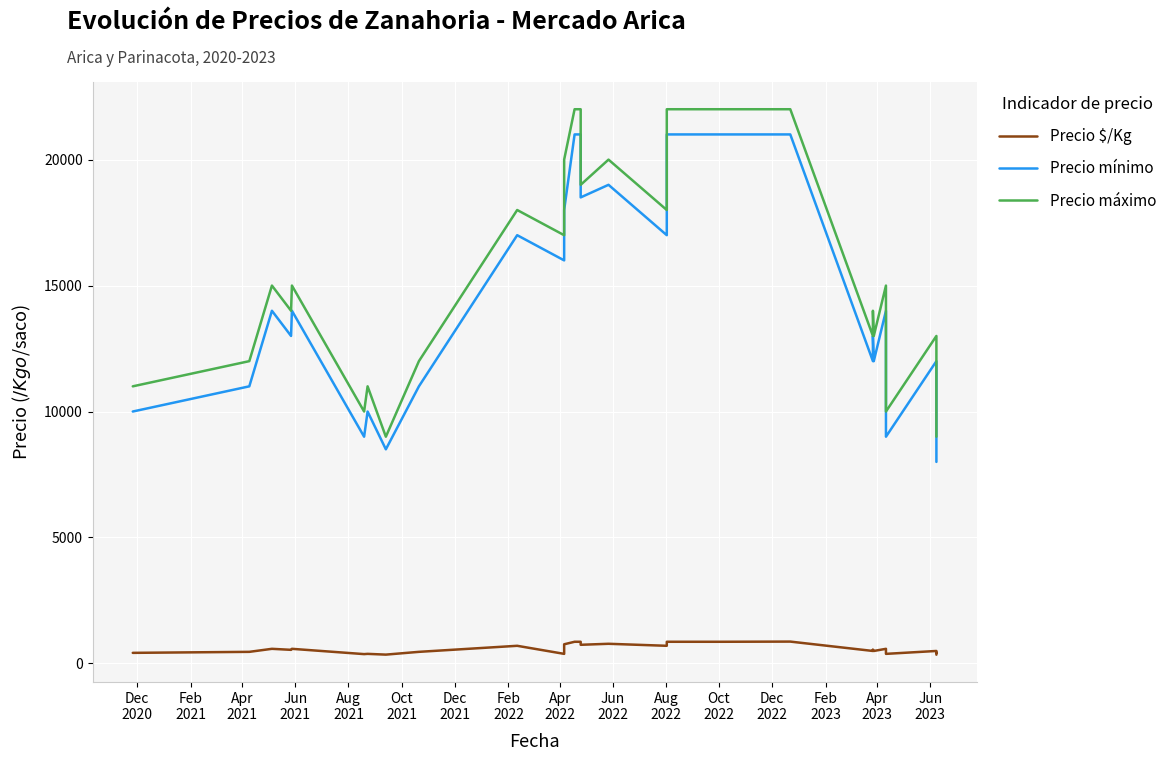

Where is Precio mínimo nearest to the value 14500?

Apr
2021